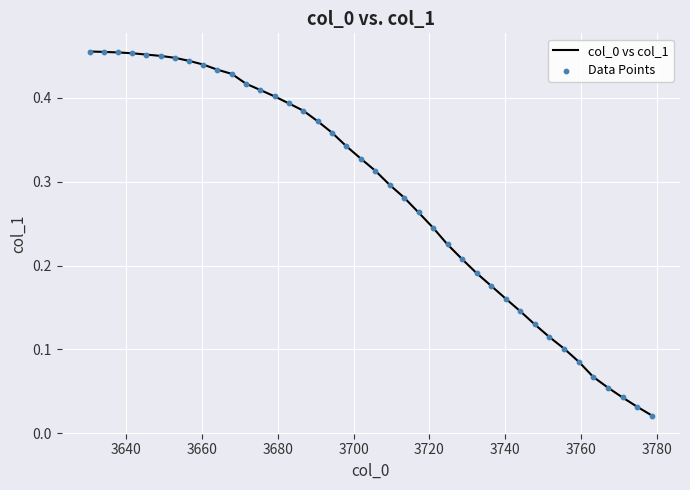

How many lines are shown in the chart?

1